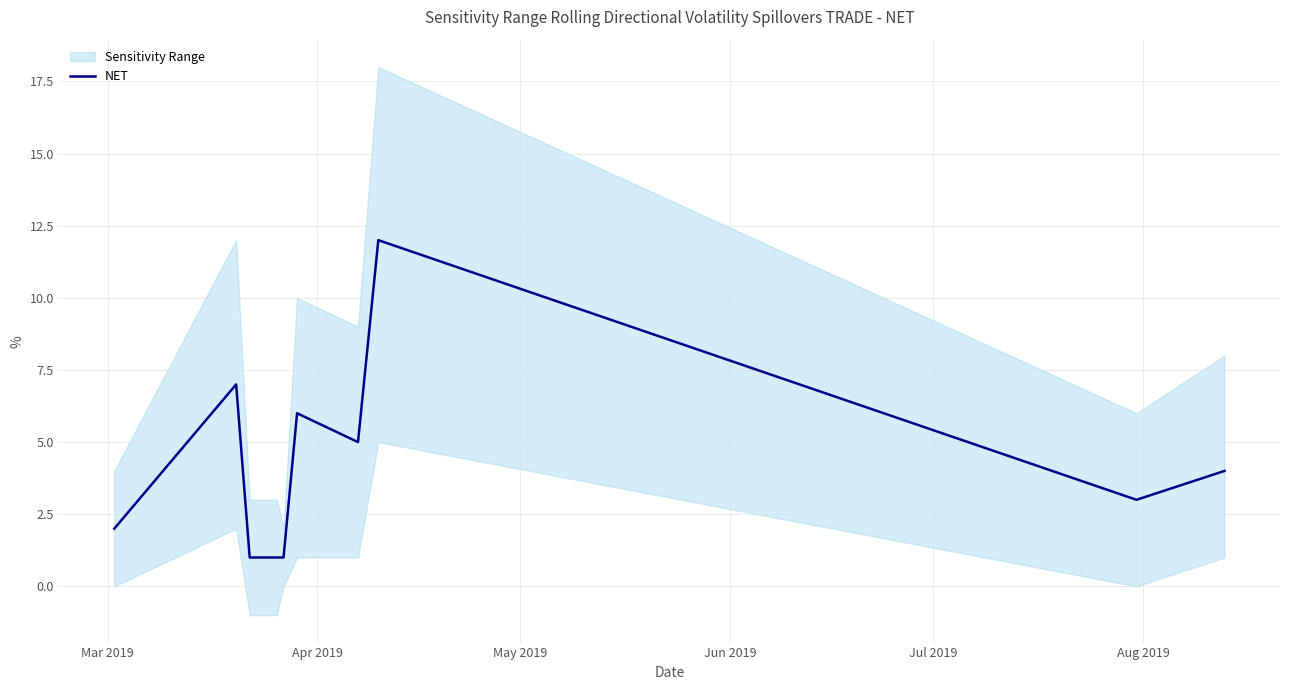

What is the maximum value for NET?

12